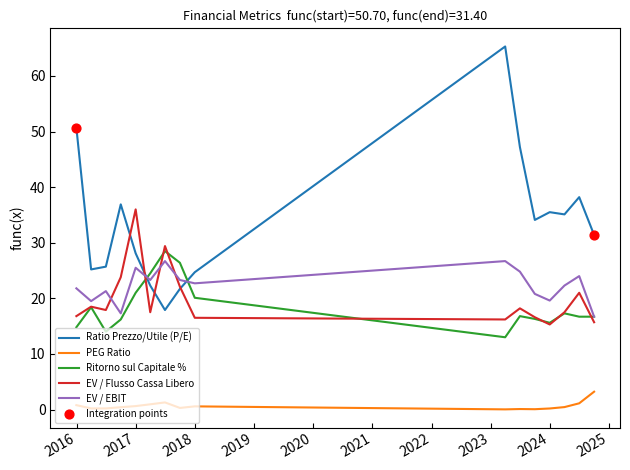

How many intersections are there between Ratio Prezzo/Utile (P/E) and Ritorno sul Capitale %?

2